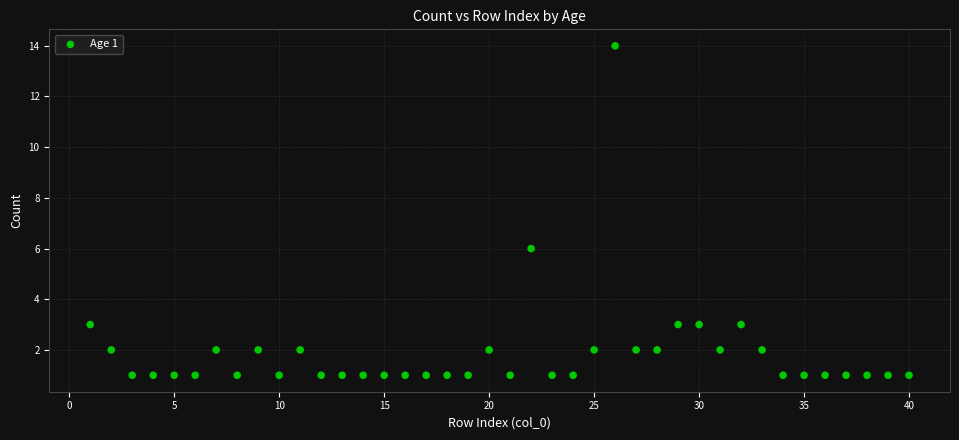

What Y value in the scatter plot is closest to 7?

6